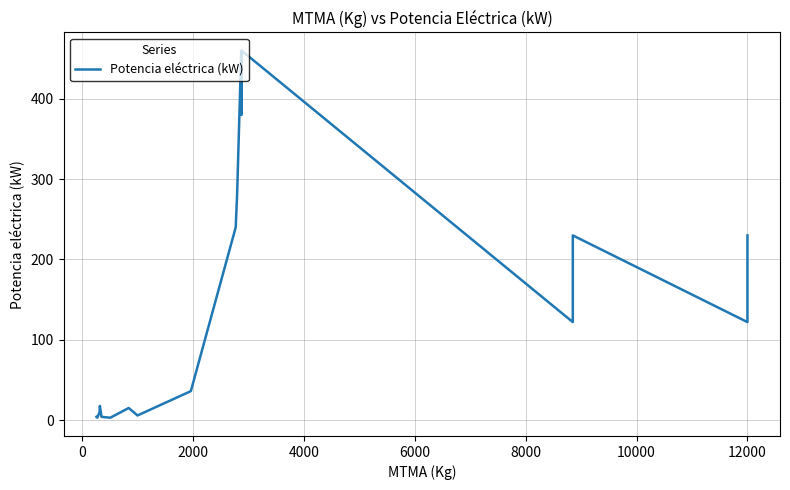

What is the value of the 34th point from the left?

230.0